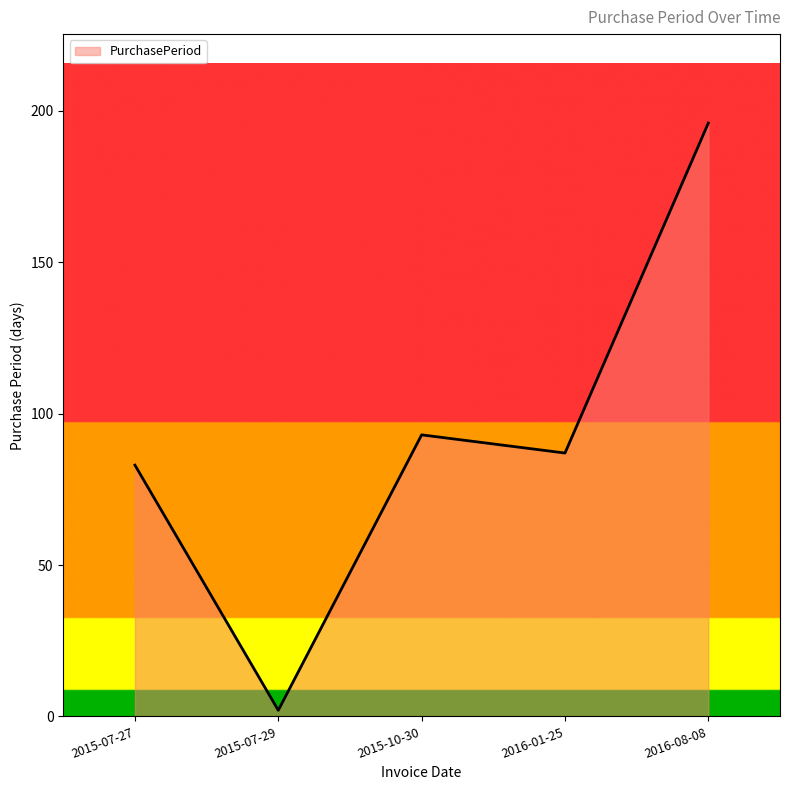

Which category has the lowest value across all series?

2015-07-29